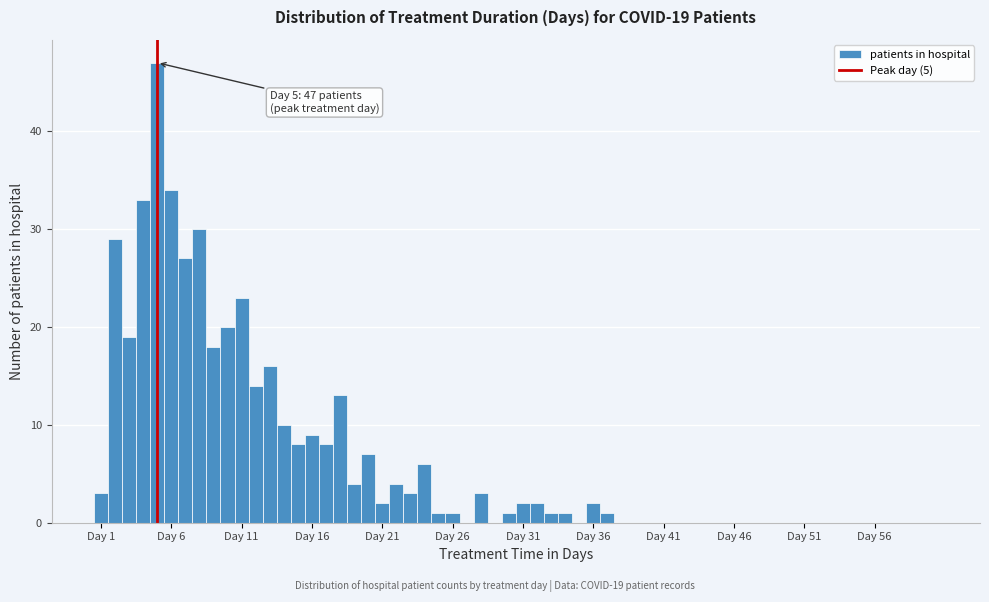

Read against the x-axis, roughly where is the centre of the tallest bar?

5.0